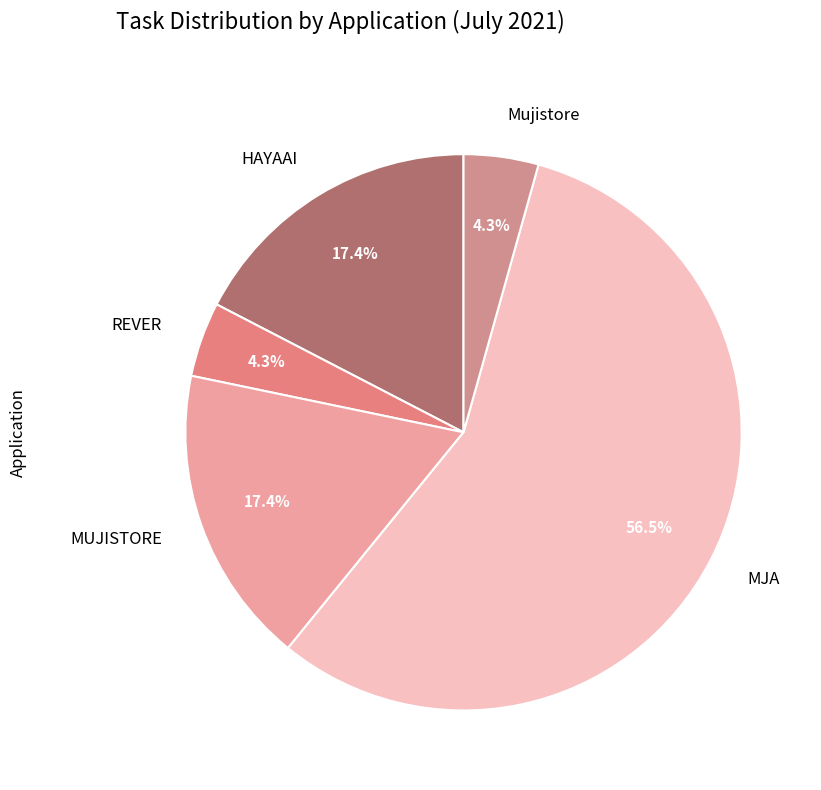

To the nearest percent, what is the average slice percentage?

20%